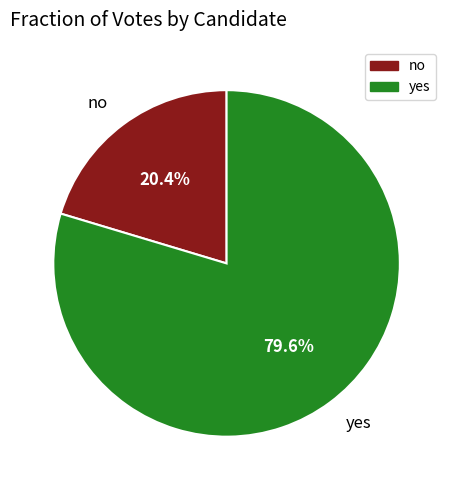

True or false: no accounts for 20% of the total.

True